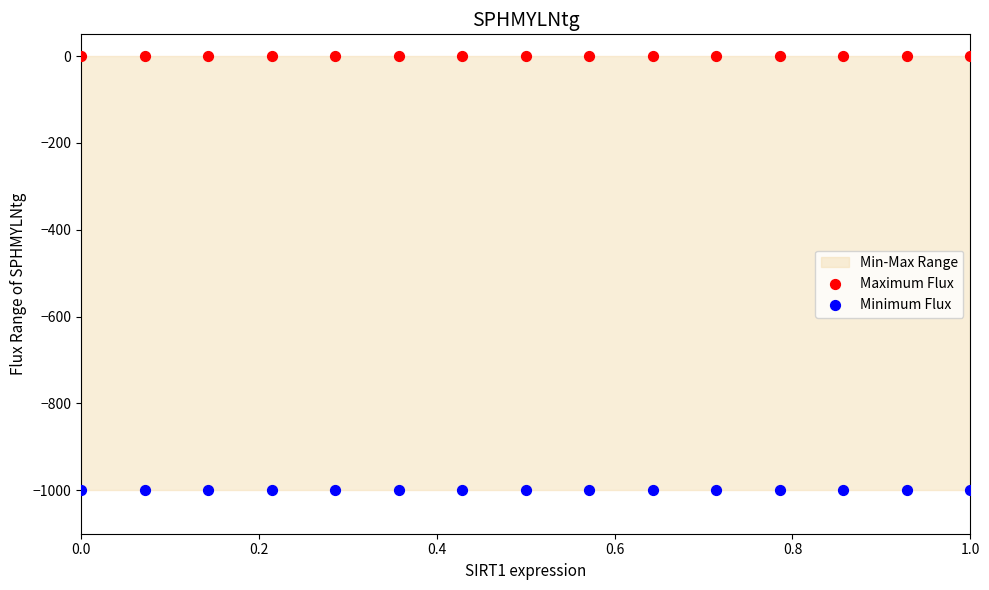

Which series contains the lowest Y value?

Minimum Flux